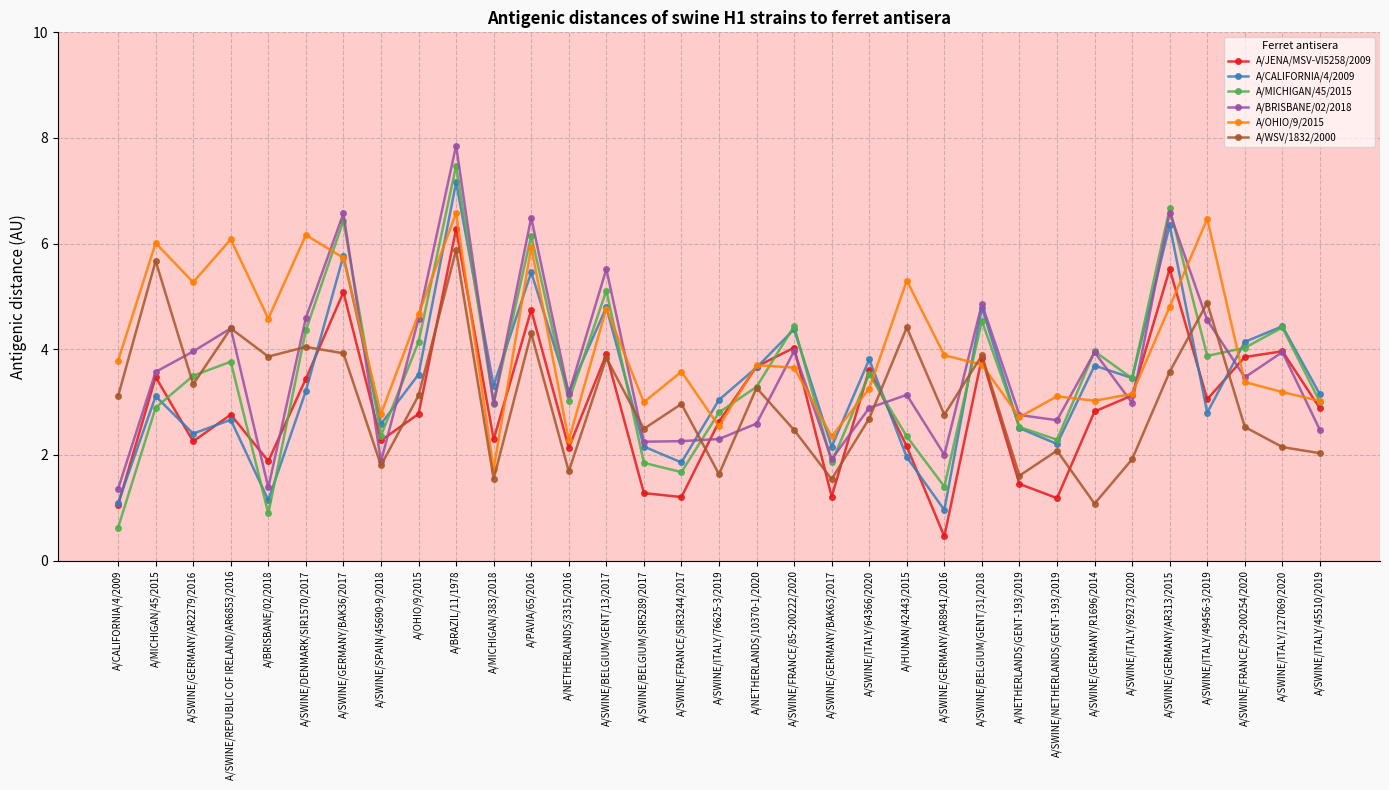

Is this an area chart (filled region under the line)?

No